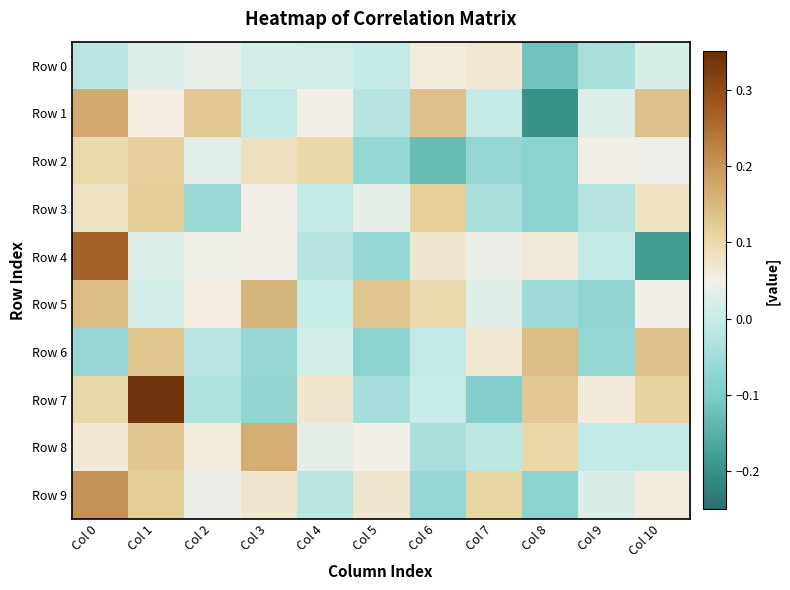

Reading left to right, extract all data points from this chart.

Row 0: Col 0=-0.0	Col 1=0.0	Col 2=0.0	Col 3=0.0	Col 4=0.0	Col 5=-0.0	Col 6=0.1	Col 7=0.1	Col 8=-0.1	Col 9=-0.0	Col 10=0.0
Row 1: Col 0=0.2	Col 1=0.1	Col 2=0.1	Col 3=-0.0	Col 4=0.1	Col 5=-0.0	Col 6=0.1	Col 7=-0.0	Col 8=-0.2	Col 9=0.0	Col 10=0.1
Row 2: Col 0=0.1	Col 1=0.1	Col 2=0.0	Col 3=0.1	Col 4=0.1	Col 5=-0.1	Col 6=-0.1	Col 7=-0.1	Col 8=-0.1	Col 9=0.0	Col 10=0.0
Row 3: Col 0=0.1	Col 1=0.1	Col 2=-0.1	Col 3=0.0	Col 4=-0.0	Col 5=0.0	Col 6=0.1	Col 7=-0.0	Col 8=-0.1	Col 9=-0.0	Col 10=0.1
Row 4: Col 0=0.3	Col 1=0.0	Col 2=0.0	Col 3=0.0	Col 4=-0.0	Col 5=-0.1	Col 6=0.1	Col 7=0.0	Col 8=0.1	Col 9=-0.0	Col 10=-0.2
Row 5: Col 0=0.1	Col 1=0.0	Col 2=0.1	Col 3=0.2	Col 4=-0.0	Col 5=0.1	Col 6=0.1	Col 7=0.0	Col 8=-0.1	Col 9=-0.1	Col 10=0.0
Row 6: Col 0=-0.1	Col 1=0.1	Col 2=-0.0	Col 3=-0.1	Col 4=0.0	Col 5=-0.1	Col 6=-0.0	Col 7=0.1	Col 8=0.1	Col 9=-0.1	Col 10=0.1
Row 7: Col 0=0.1	Col 1=0.3	Col 2=-0.0	Col 3=-0.1	Col 4=0.1	Col 5=-0.0	Col 6=0.0	Col 7=-0.1	Col 8=0.1	Col 9=0.1	Col 10=0.1
Row 8: Col 0=0.1	Col 1=0.1	Col 2=0.1	Col 3=0.2	Col 4=0.0	Col 5=0.0	Col 6=-0.0	Col 7=-0.0	Col 8=0.1	Col 9=-0.0	Col 10=-0.0
Row 9: Col 0=0.2	Col 1=0.1	Col 2=0.0	Col 3=0.1	Col 4=-0.0	Col 5=0.1	Col 6=-0.1	Col 7=0.1	Col 8=-0.1	Col 9=0.0	Col 10=0.1